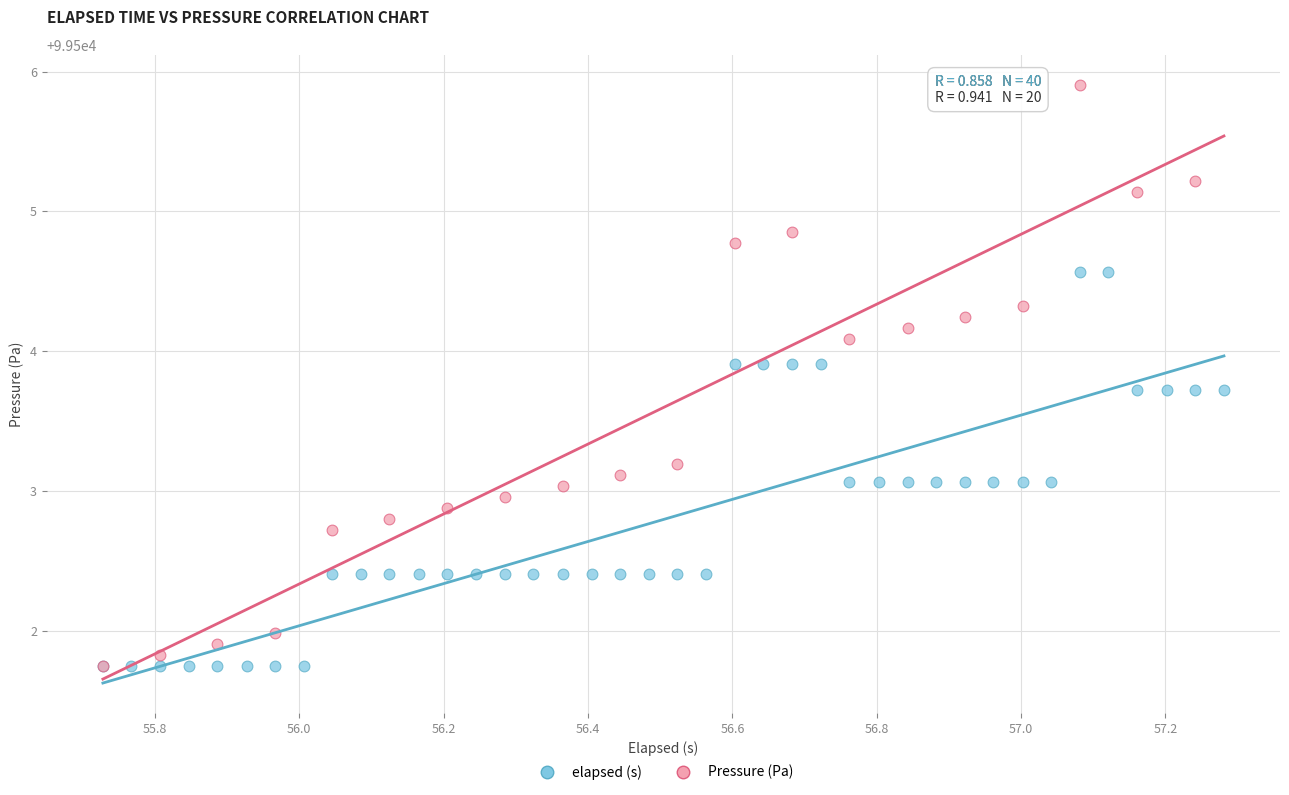

Which series contains the highest Y value?

Pressure (Pa)